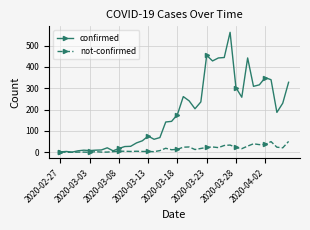

How many lines are shown in the chart?

2